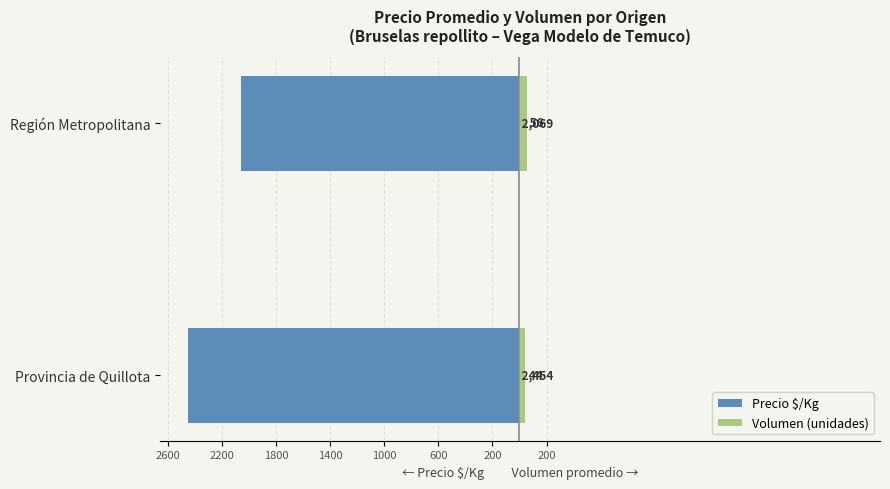

The value of Precio $/Kg at Región Metropolitana is -1321. True or false?

False